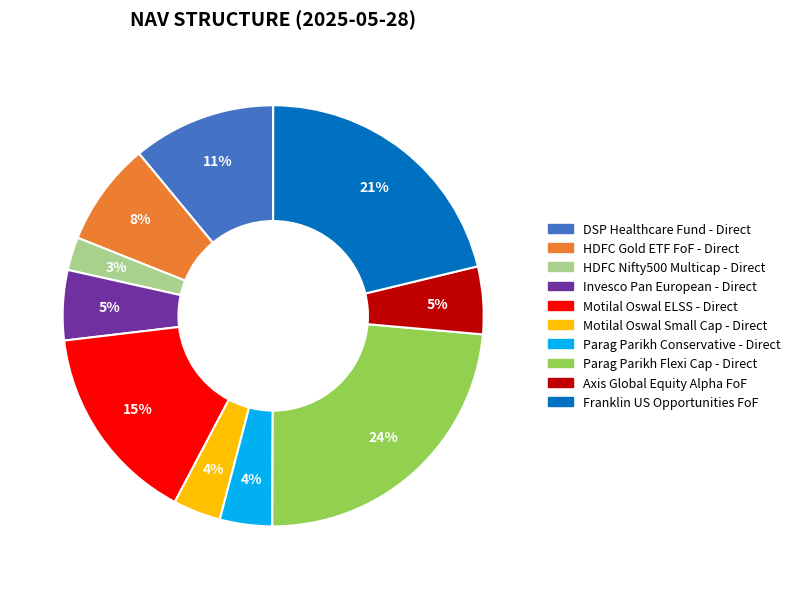

Which has a higher value, HDFC Gold ETF FoF - Direct or Motilal Oswal Small Cap - Direct?

HDFC Gold ETF FoF - Direct